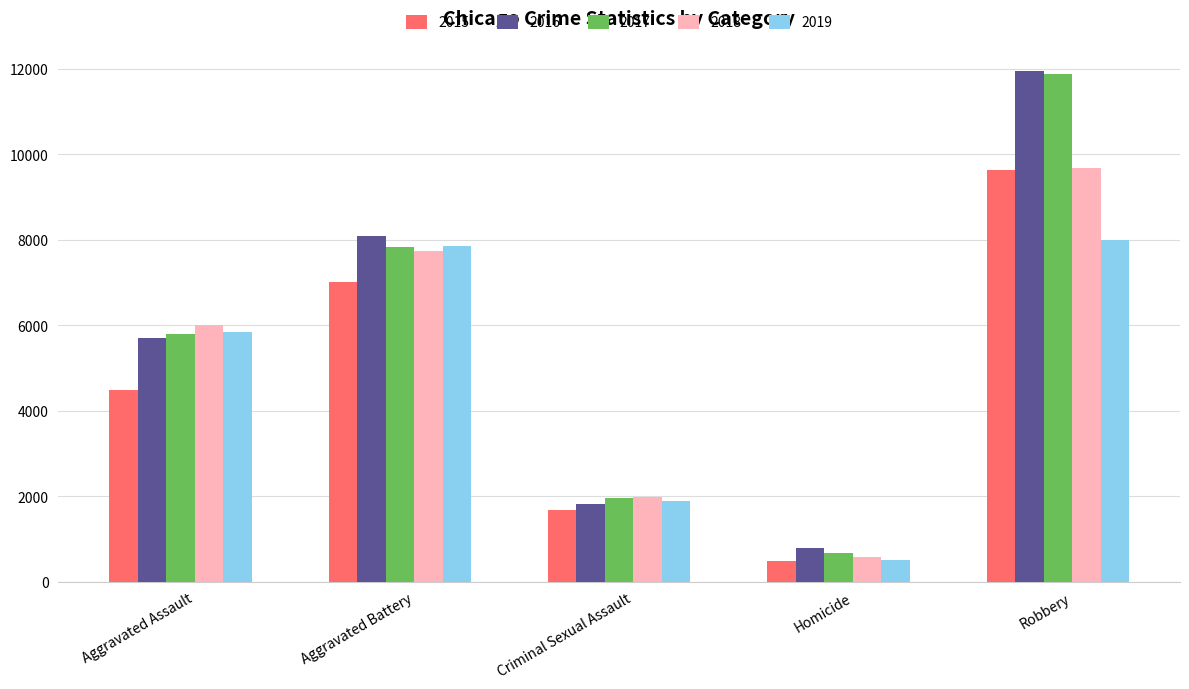

Reading left to right, extract all data points from this chart.

2015: Aggravated Assault=4480	Aggravated Battery=7018	Criminal Sexual Assault=1671	Homicide=496	Robbery=9638
2016: Aggravated Assault=5712	Aggravated Battery=8085	Criminal Sexual Assault=1821	Homicide=786	Robbery=11960
2017: Aggravated Assault=5793	Aggravated Battery=7845	Criminal Sexual Assault=1951	Homicide=672	Robbery=11880
2018: Aggravated Assault=6001	Aggravated Battery=7734	Criminal Sexual Assault=1985	Homicide=589	Robbery=9680
2019: Aggravated Assault=5841	Aggravated Battery=7857	Criminal Sexual Assault=1880	Homicide=498	Robbery=7994